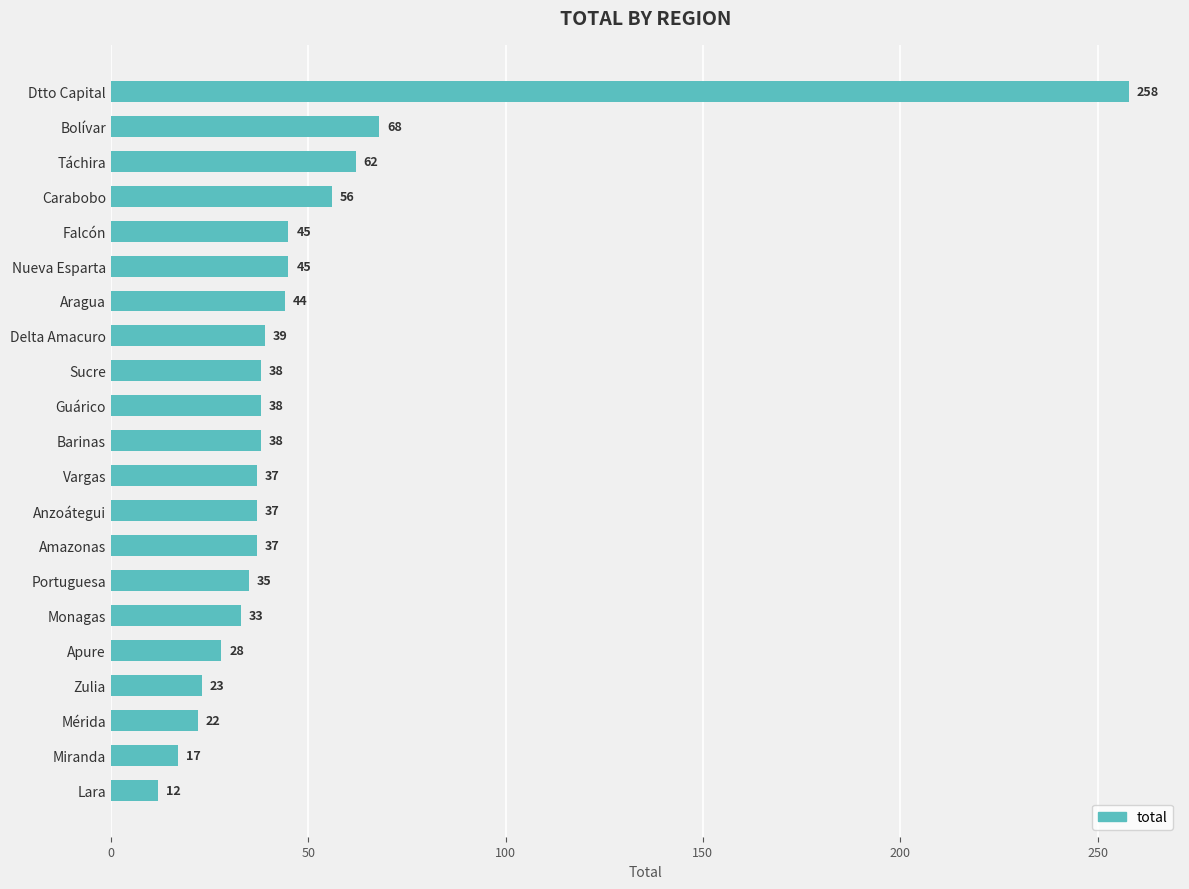

What position from the bottom is Lara?

1